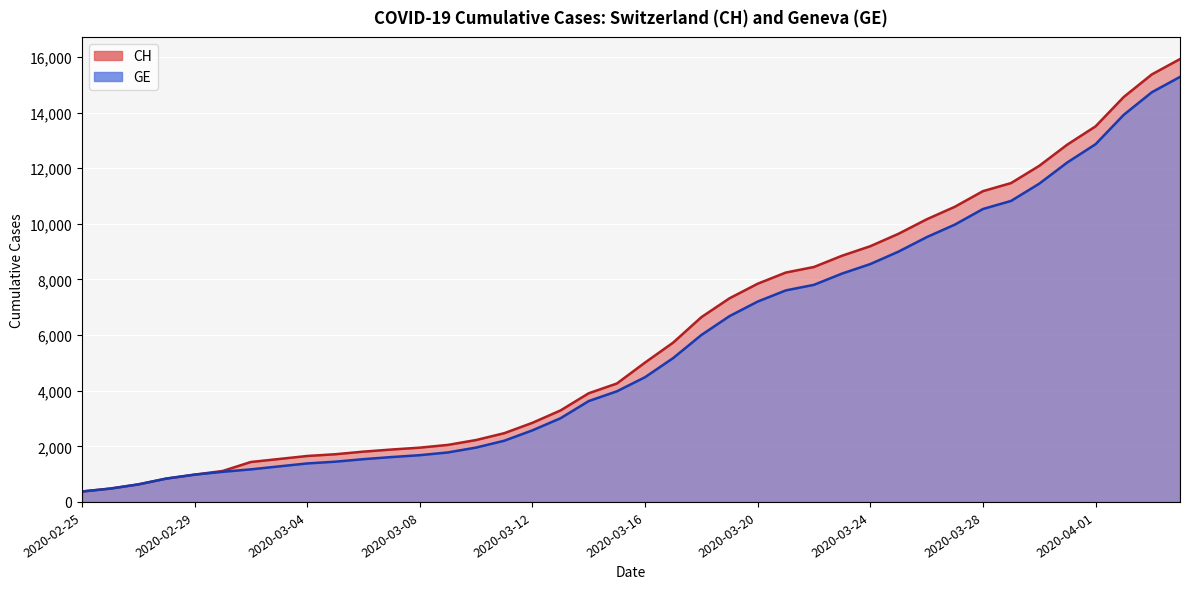

The GE series shows 12863 at 2020-04-01. True or false?

True